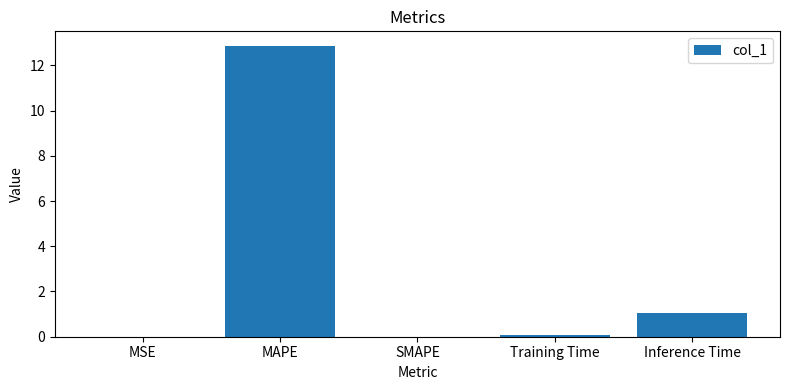

What is the difference between the values at SMAPE and MAPE?

12.9